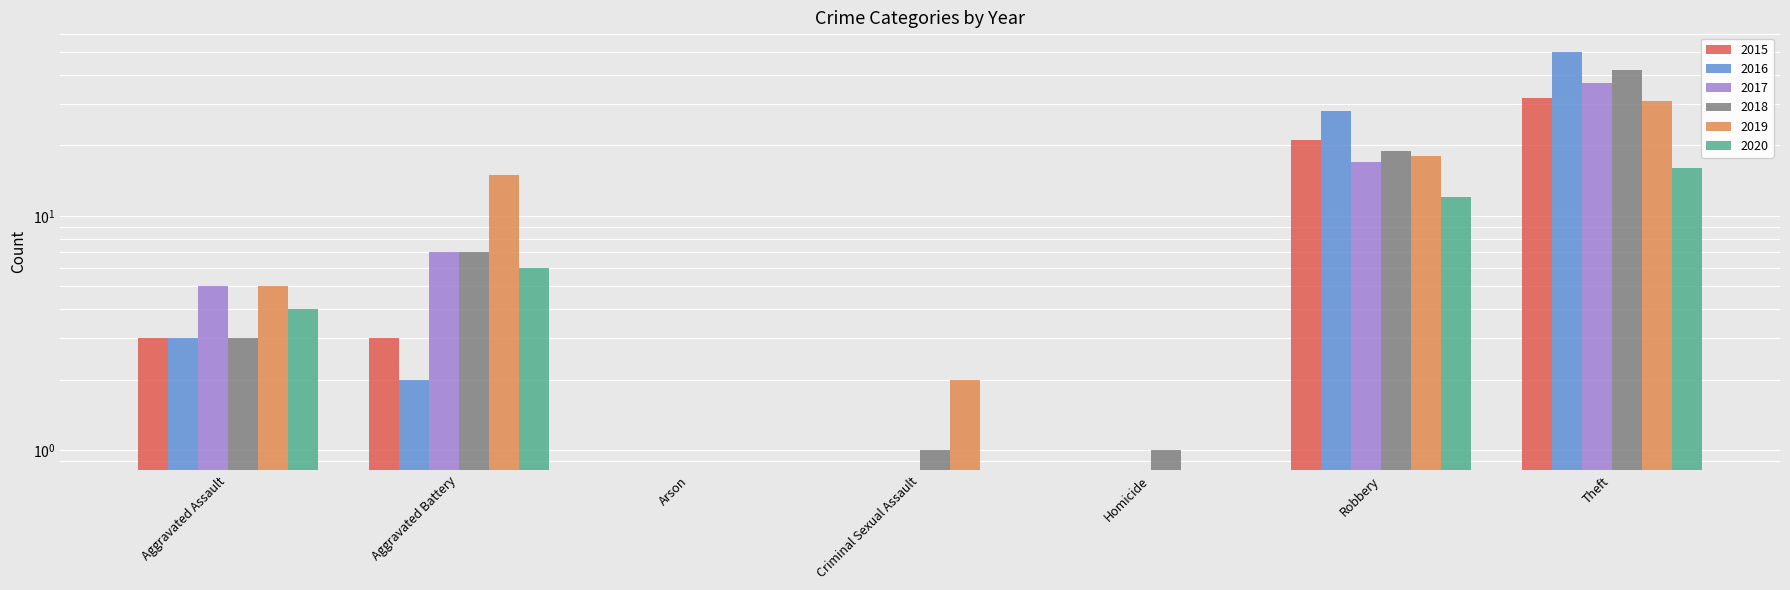

Reading left to right, extract all data points from this chart.

2015: Aggravated Assault=3	Aggravated Battery=3	Arson=0	Criminal Sexual Assault=0	Homicide=0	Robbery=21	Theft=32
2016: Aggravated Assault=3	Aggravated Battery=2	Arson=0	Criminal Sexual Assault=0	Homicide=0	Robbery=28	Theft=50
2017: Aggravated Assault=5	Aggravated Battery=7	Arson=0	Criminal Sexual Assault=0	Homicide=0	Robbery=17	Theft=37
2018: Aggravated Assault=3	Aggravated Battery=7	Arson=0	Criminal Sexual Assault=1	Homicide=1	Robbery=19	Theft=42
2019: Aggravated Assault=5	Aggravated Battery=15	Arson=0	Criminal Sexual Assault=2	Homicide=0	Robbery=18	Theft=31
2020: Aggravated Assault=4	Aggravated Battery=6	Arson=0	Criminal Sexual Assault=0	Homicide=0	Robbery=12	Theft=16